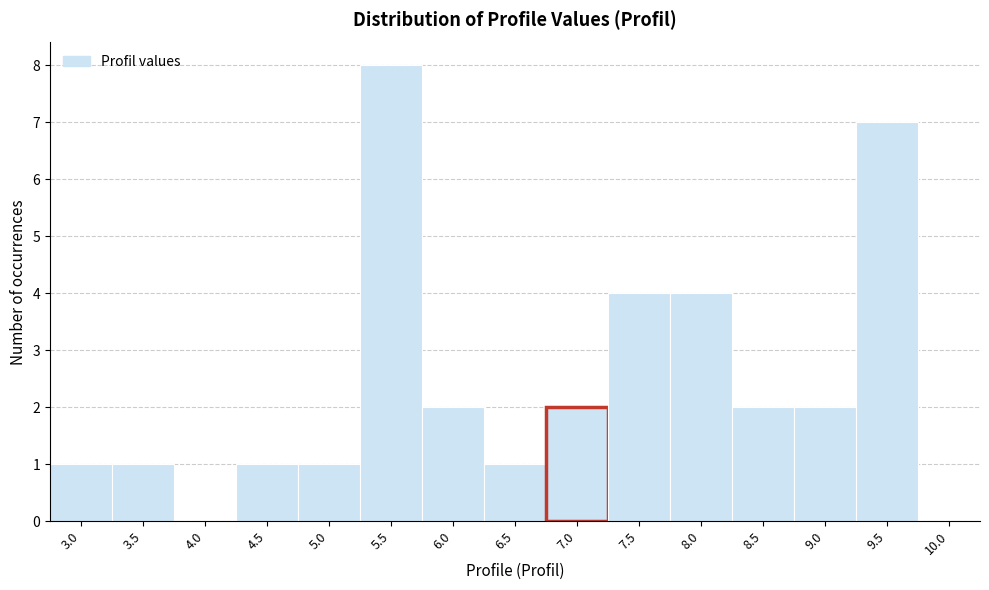

Reading left to right, transcribe all the data shown in this chart.

3.0=1	3.5=1	4.0=0	4.5=1	5.0=1	5.5=8	6.0=2	6.5=1	7.0=2	7.5=4	8.0=4	8.5=2	9.0=2	9.5=7	10.0=0